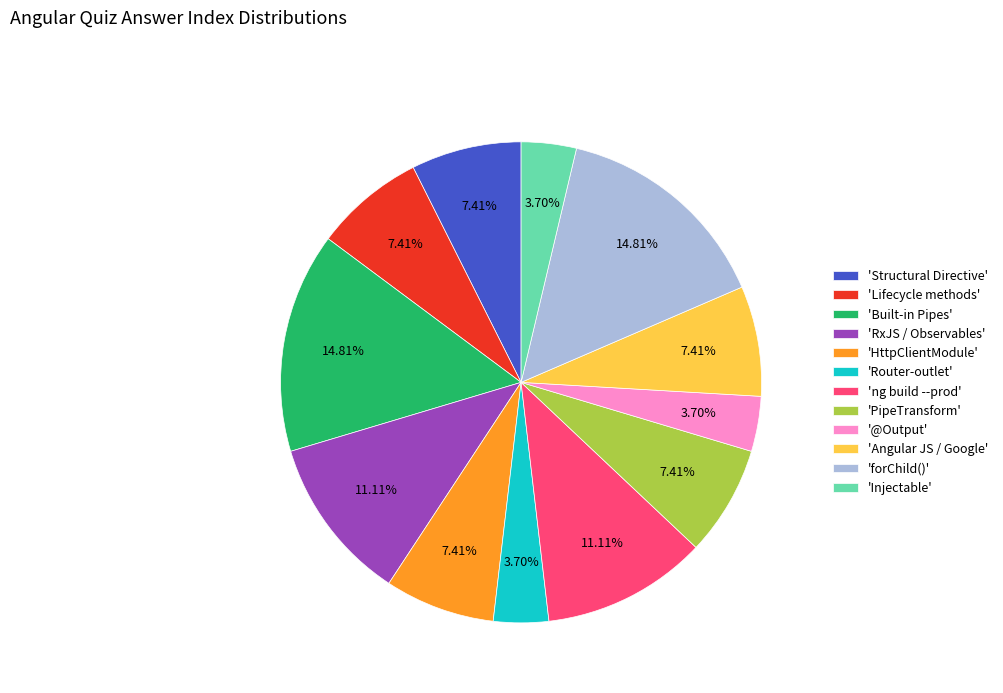

Approximately how many times larger is the value at 'Structural Directive' compared to 'ng build --prod'?

0.7